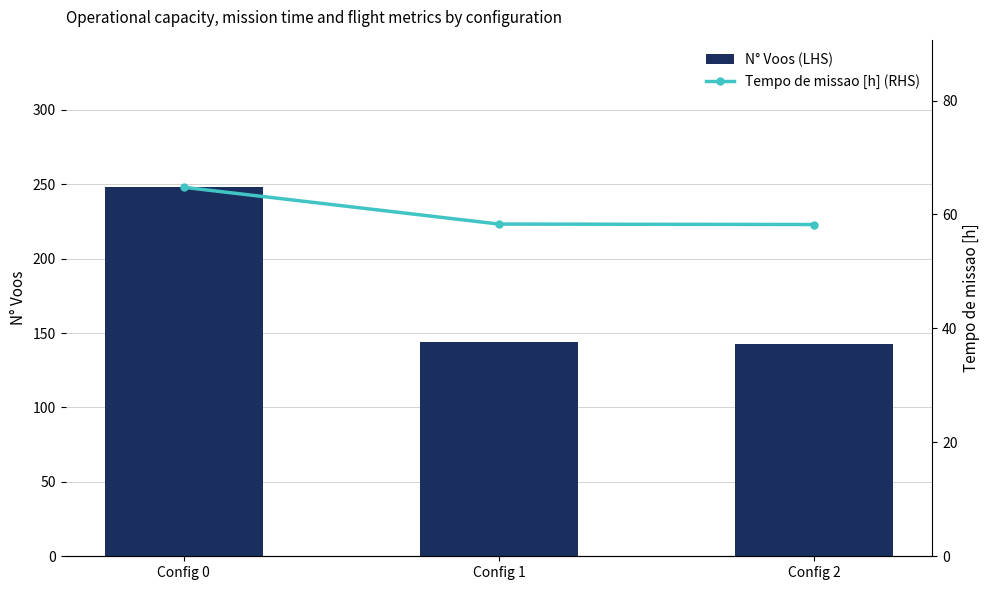

Which series has the largest range (max minus min)?

N° Voos (LHS)